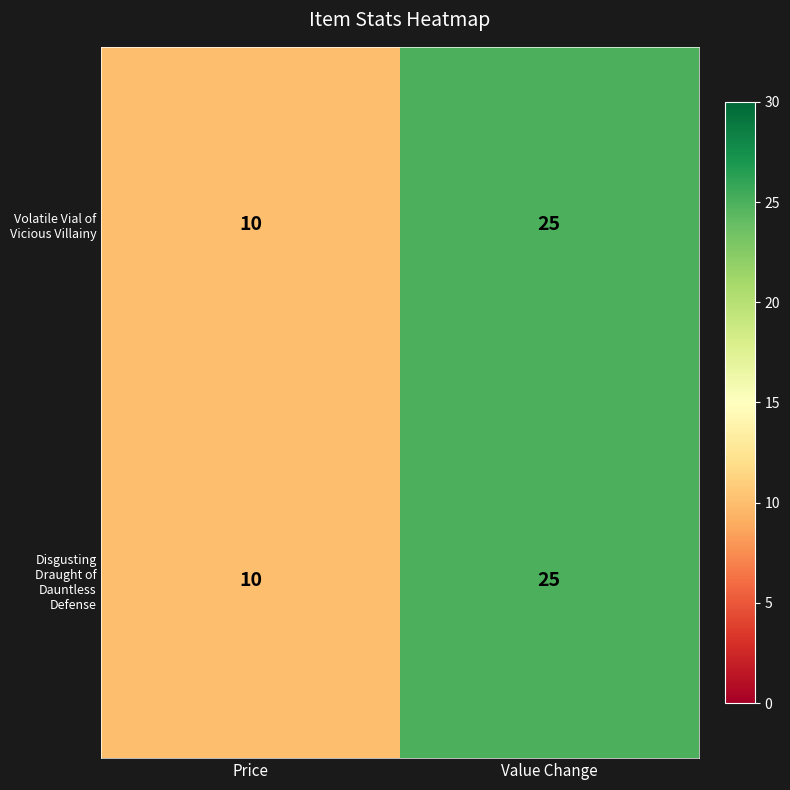

True or false: Volatile Vial of Vicious Villainy has a value of 25 at Value Change.

True